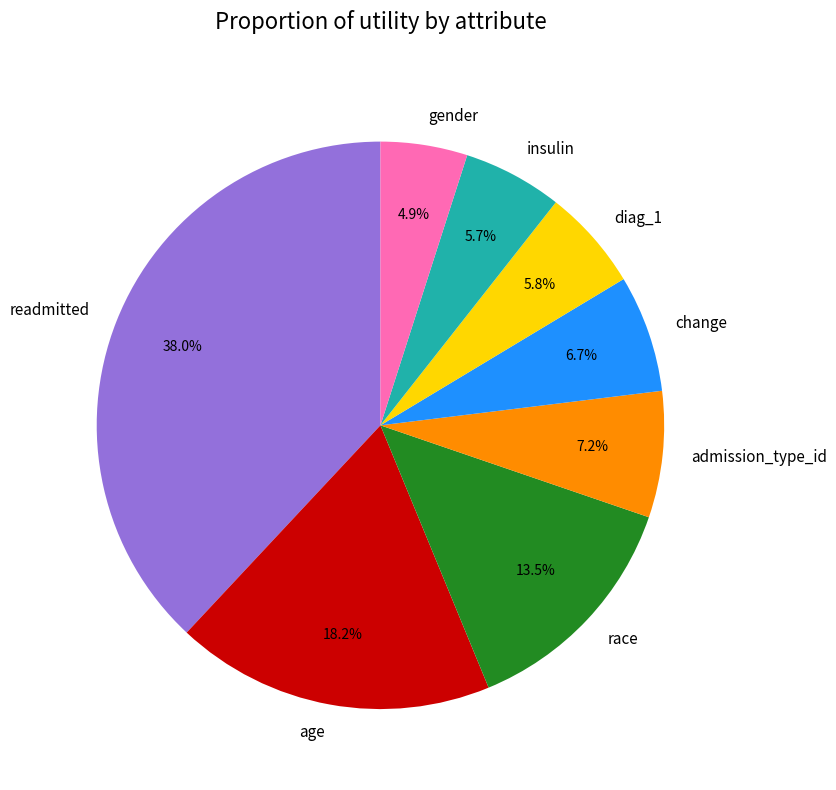

What percentage is the readmitted slice, to the nearest percent?

38%